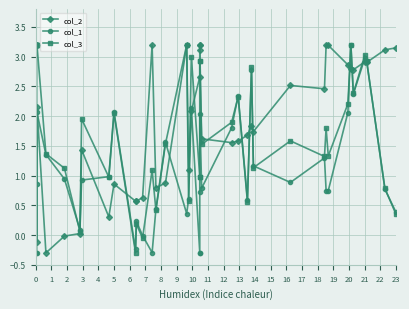

What are all the series names shown in the legend?

col_2, col_1, col_3